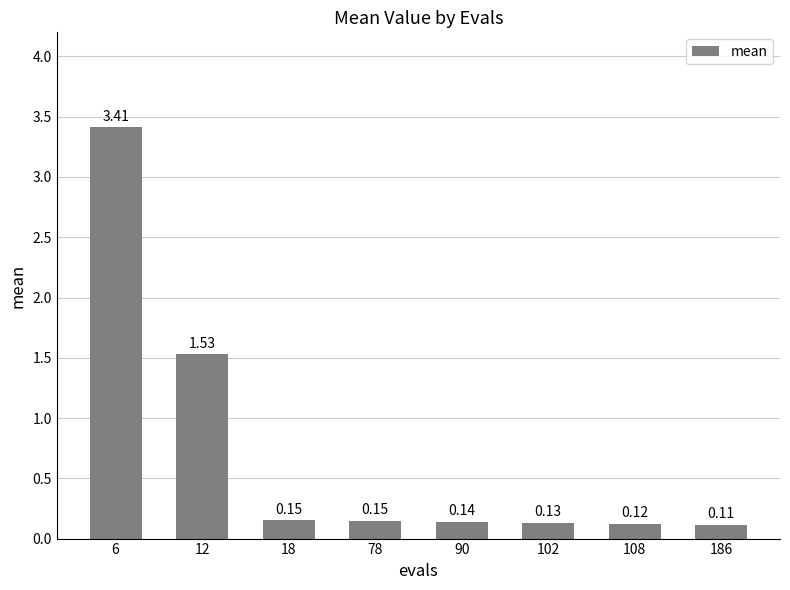

How many bars are there in total?

8